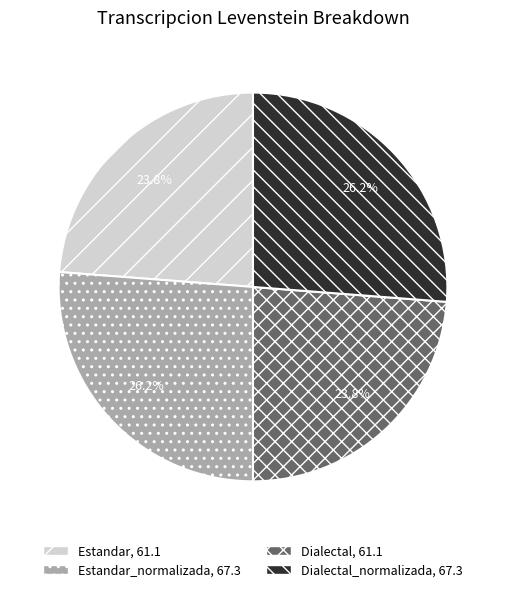

Is there a majority slice in this chart?

No